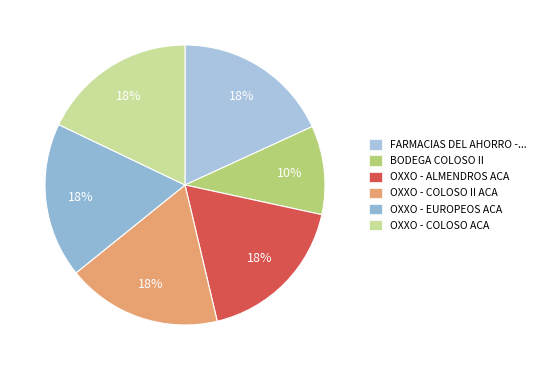

Rank the categories by value from highest to lowest.

FARMACIAS DEL AHORRO - #46 - ACAPULCO DE, OXXO - ALMENDROS ACA, OXXO - COLOSO II ACA, OXXO - COLOSO ACA, OXXO - EUROPEOS ACA, BODEGA COLOSO II